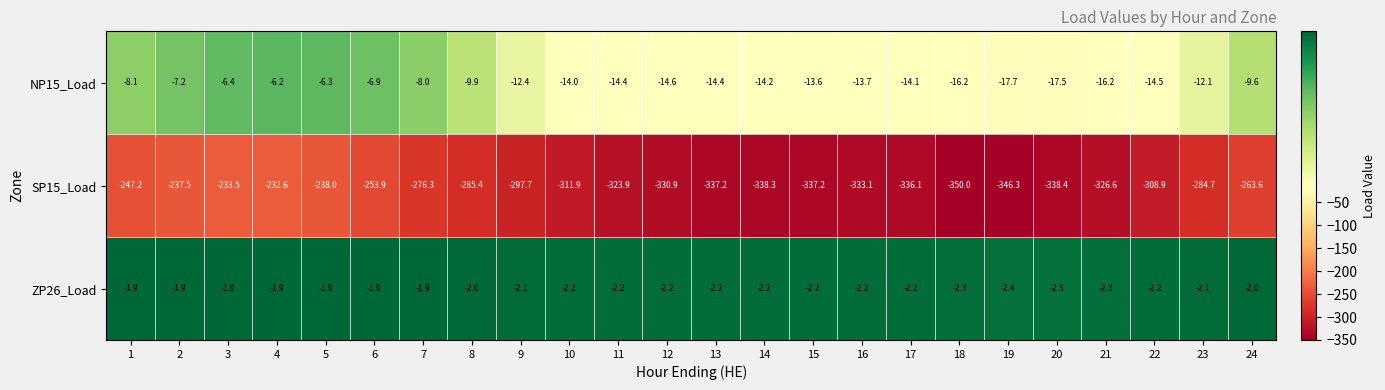

Between 18 and 19, which series saw the biggest shift?

SP15_Load